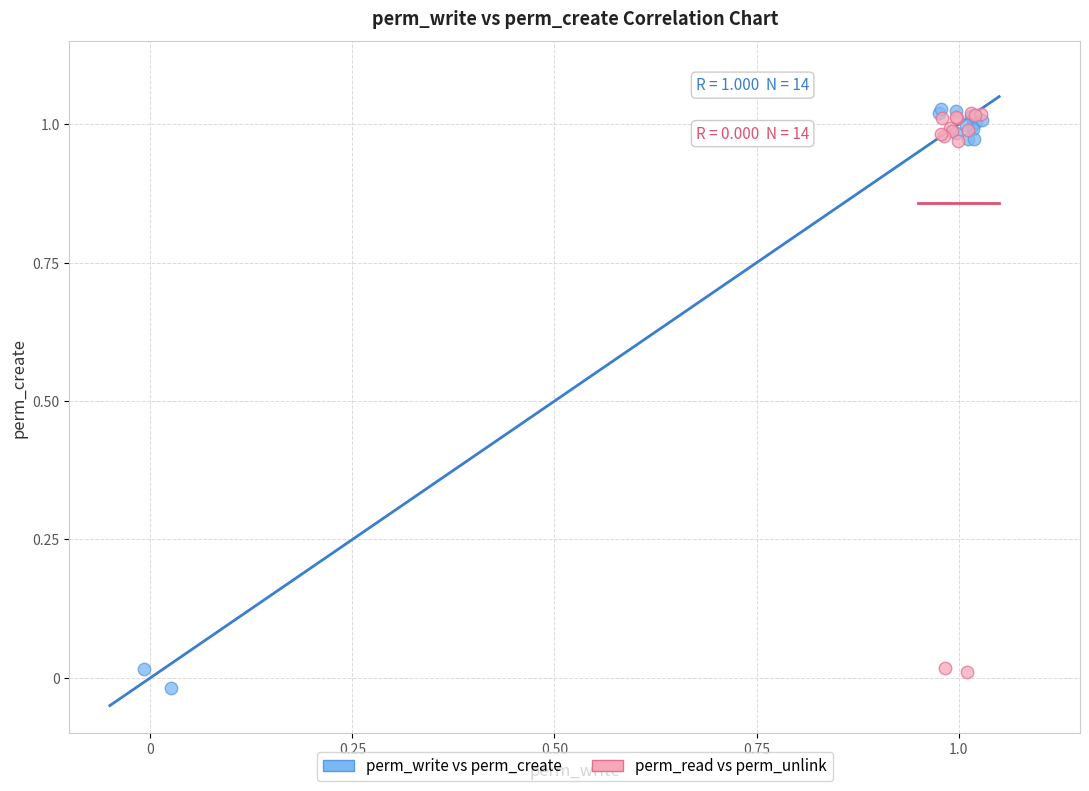

Which series has the largest Y range (max minus min)?

perm_write vs perm_create